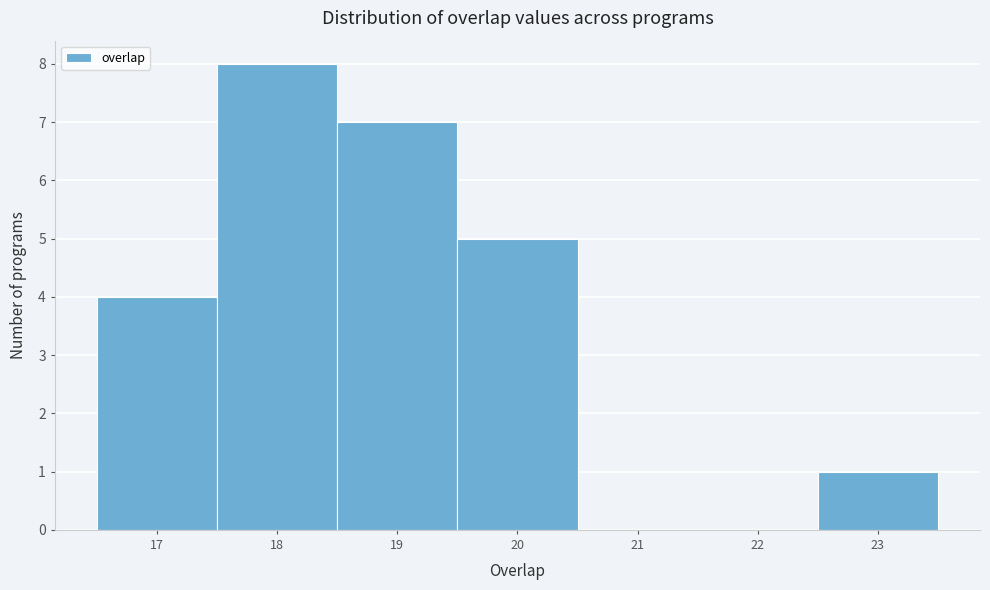

Reading left to right, transcribe this chart: for each bar, give the range it covers on the x-axis and its height. The values are not printed on the chart, so give them approximately, as read against the axis.

16.5 to 17.5: 4
17.5 to 18.5: 8
18.5 to 19.5: 7
19.5 to 20.5: 5
20.5 to 21.5: 0
21.5 to 22.5: 0
22.5 to 23.5: 1